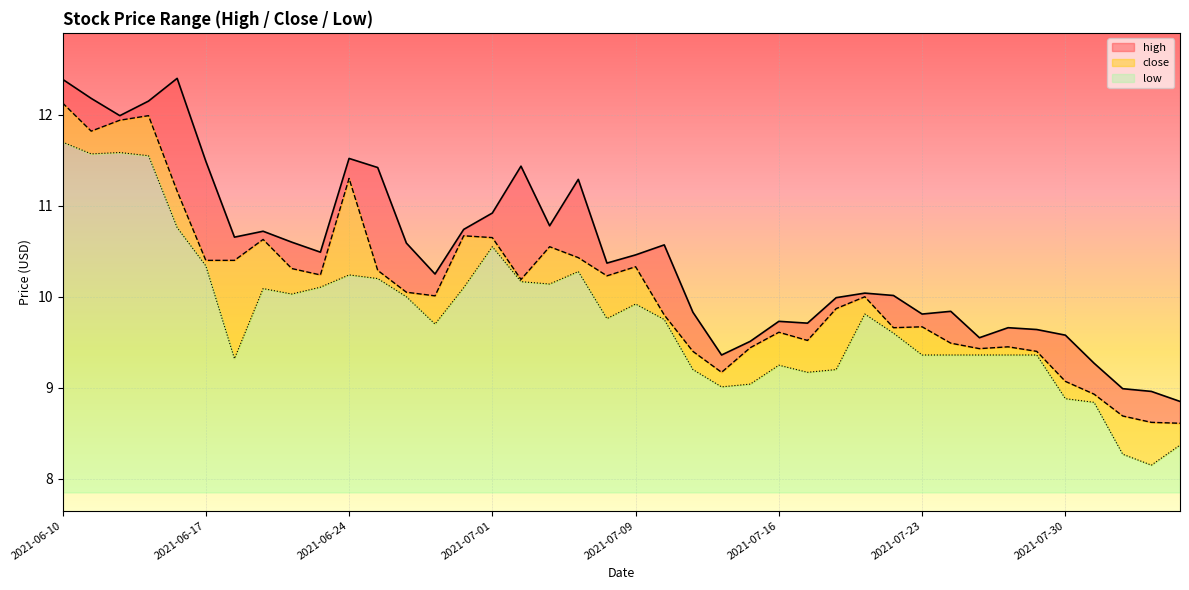

Reading right to left, list all the values displayed in this chart.

high: 8.8	9.0	9.0	9.3	9.6	9.6	9.7	9.6	9.8	9.8	10.0	10.0	10.0	9.7	9.7	9.5	9.4	9.8	10.6	10.5	10.4	11.3	10.8	11.4	10.9	10.7	10.2	10.6	11.4	11.5	10.5	10.6	10.7	10.7	11.5	12.4	12.2	12.0	12.2	12.4
close: 8.6	8.6	8.7	8.9	9.1	9.4	9.4	9.4	9.5	9.7	9.7	10.0	9.9	9.5	9.6	9.4	9.2	9.4	9.8	10.3	10.2	10.4	10.6	10.2	10.7	10.7	10.0	10.1	10.3	11.3	10.2	10.3	10.6	10.4	10.4	11.2	12.0	11.9	11.8	12.1
low: 8.4	8.2	8.3	8.8	8.9	9.4	9.4	9.4	9.4	9.4	9.6	9.8	9.2	9.2	9.2	9.0	9.0	9.2	9.8	9.9	9.8	10.3	10.1	10.2	10.6	10.1	9.7	10.0	10.2	10.2	10.1	10.0	10.1	9.3	10.3	10.8	11.6	11.6	11.6	11.7